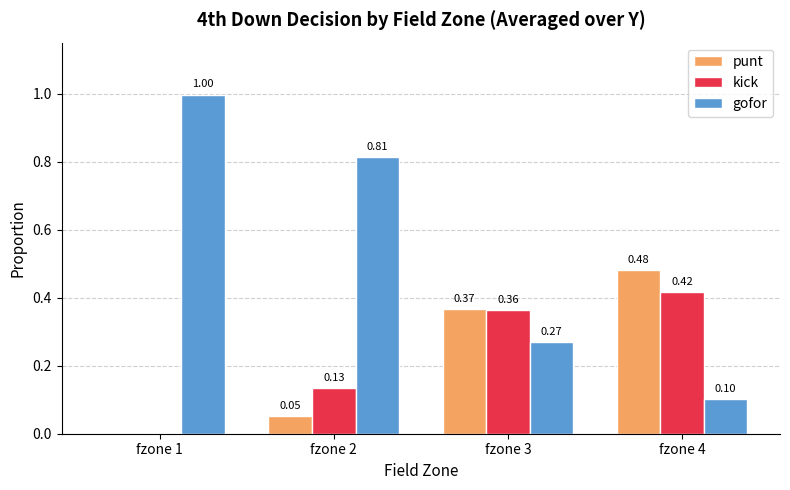

Which series changed the most between fzone 1 and fzone 4?

gofor